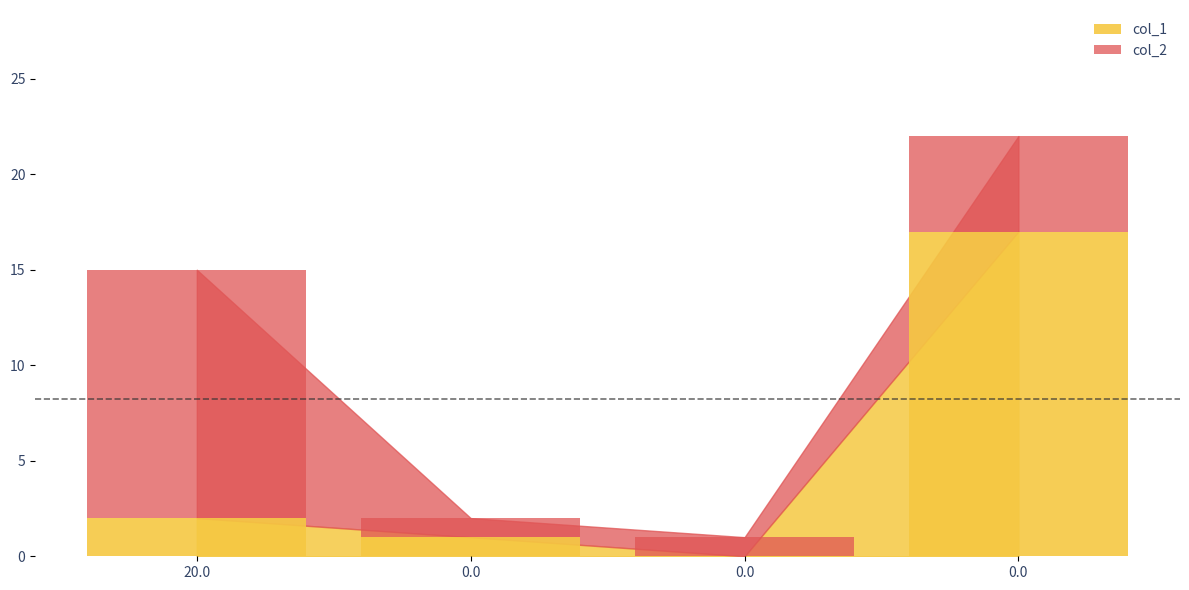

Is it true that col_1 equals 2 at 0.0?

False